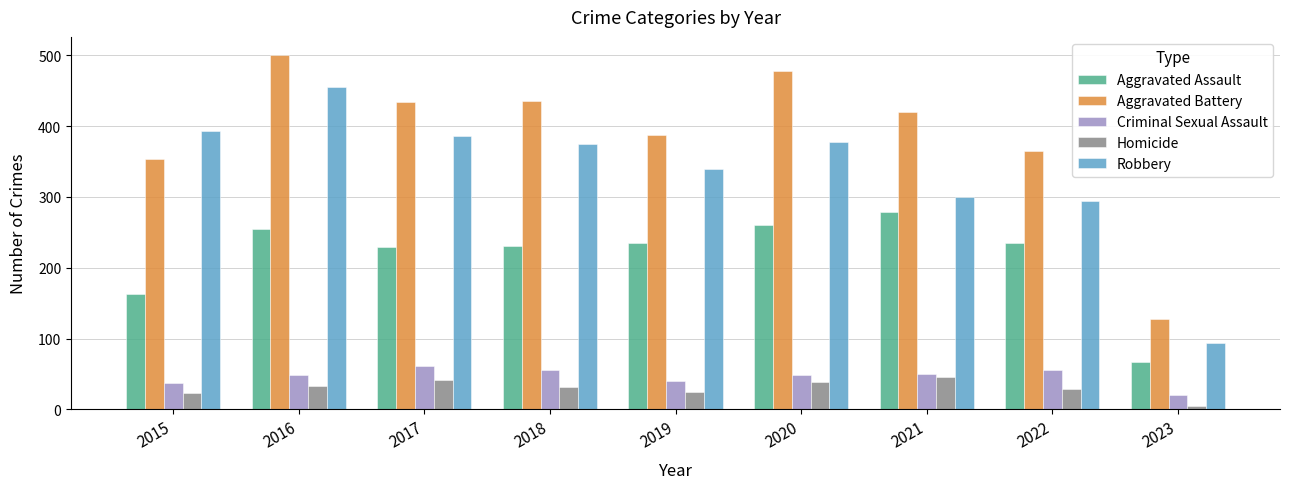

Which series has the widest spread of values?

Aggravated Battery